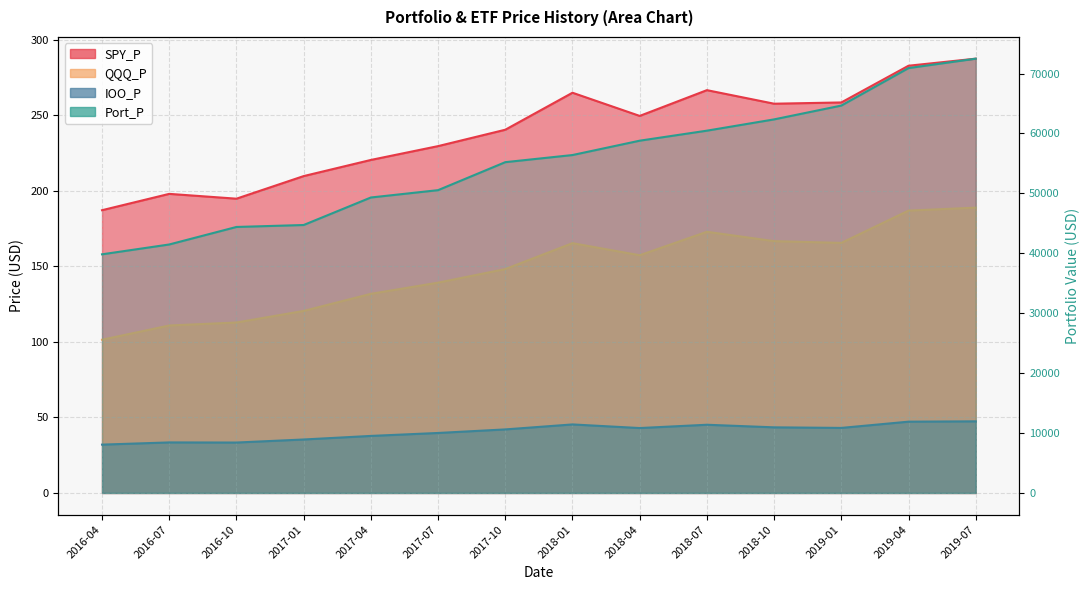

True or false: SPY_P has more than 1 interior local peaks.

True